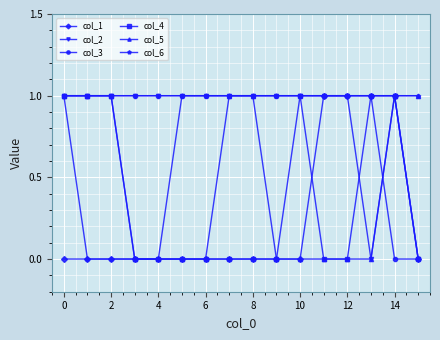

What is the value of the col_6 point at the 7th from the left?

1